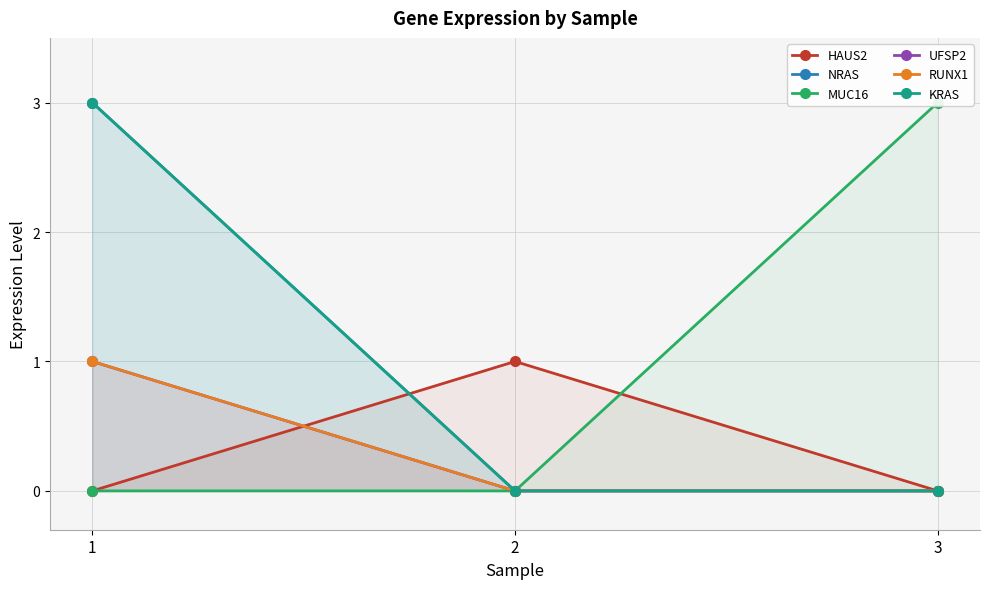

Which label corresponds to the smallest value in the chart?

1